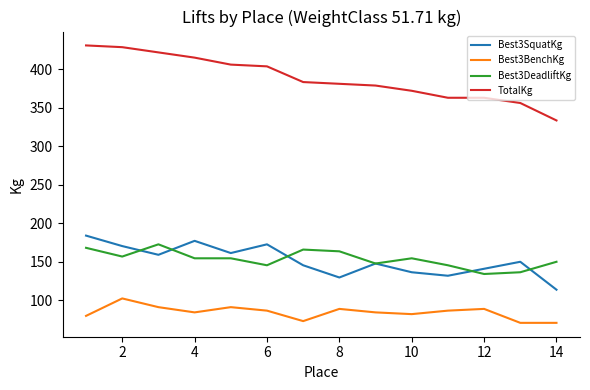

How many lines are shown in the chart?

4